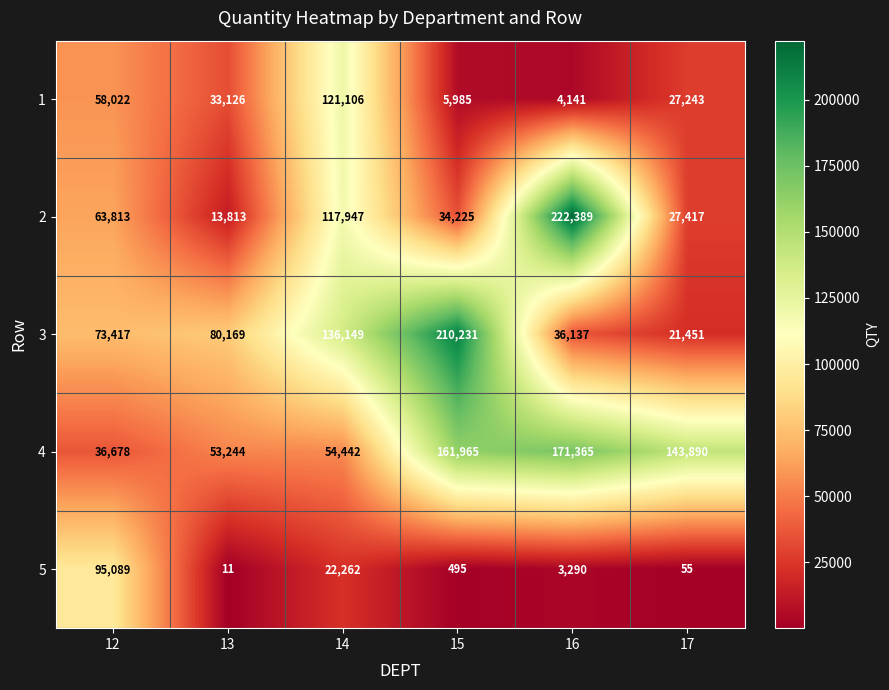

At which label does 1 reach its peak?

14